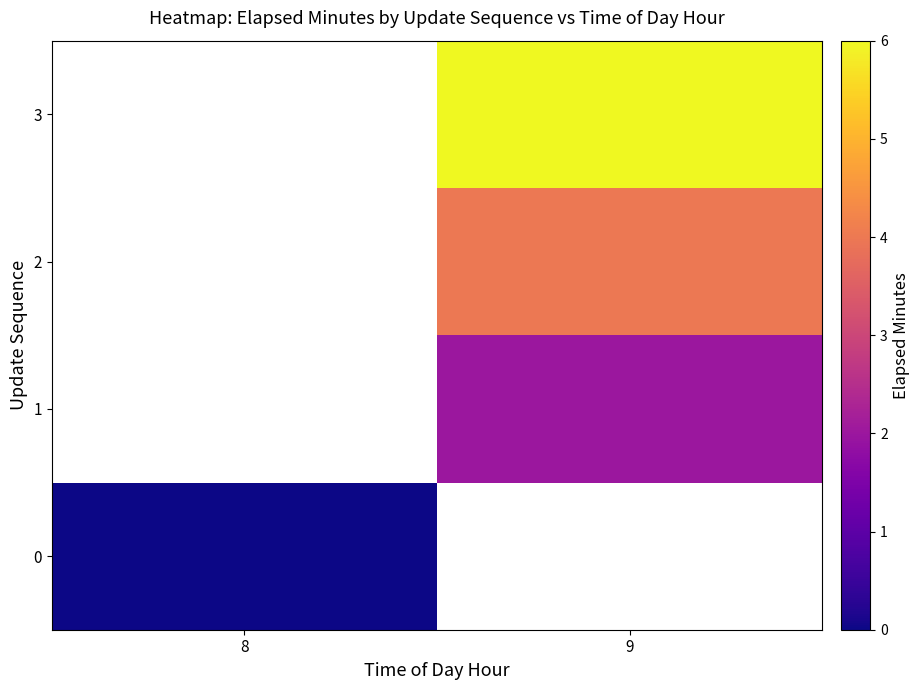

True or false: row_1 has a value of 2.8 at 9.

False